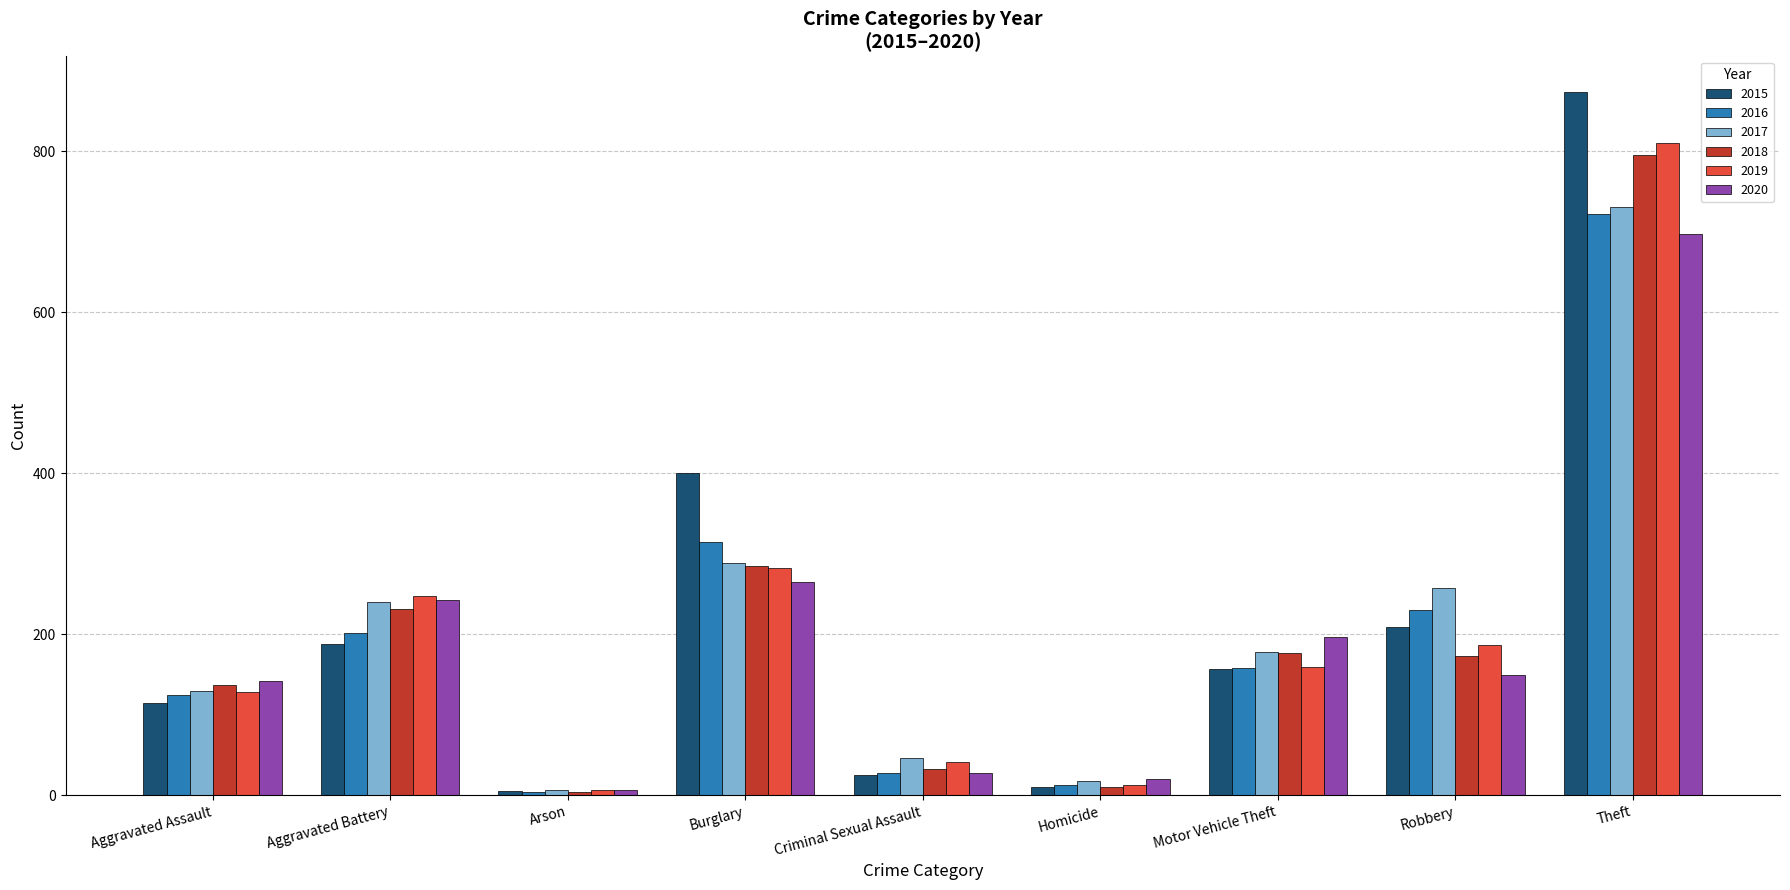

Which series has the largest range (max minus min)?

2015